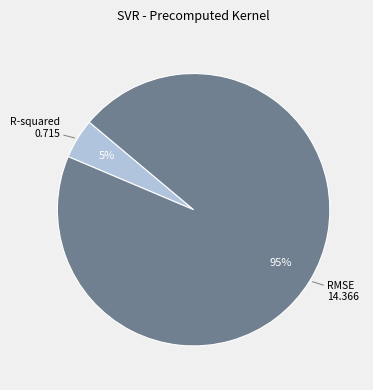

What is the smallest slice in the pie chart?

R-squared